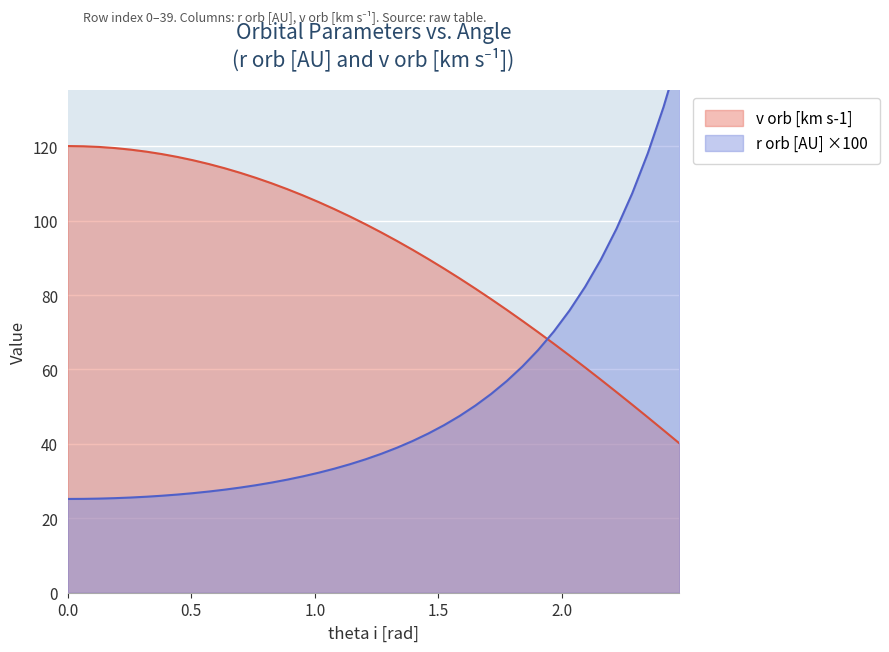

How many data points does each series have?

40